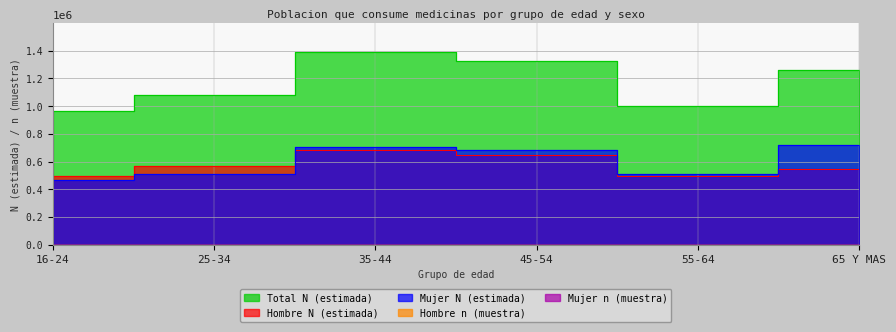

Reading right to left, what are all the values shown in this chart?

Hombre N (estimada): 545200	495312	644836	686369	569252	498180
Mujer N (estimada): 717722	509053	681584	704806	510160	468797
Total N (estimada): 1262922	1004365	1326420	1391175	1079412	966977
Hombre n (muestra): 175	211	257	217	155	134
Mujer n (muestra): 215	218	303	282	172	152